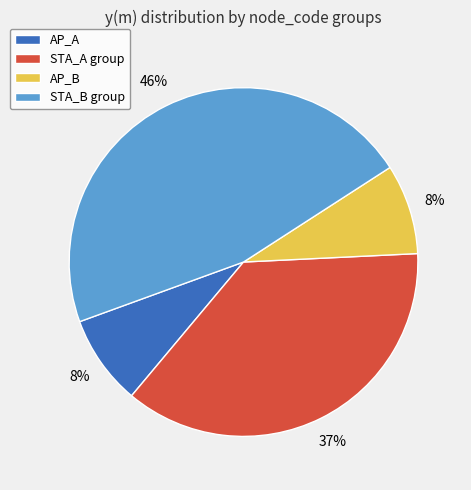

Which slice is the largest?

STA_B group